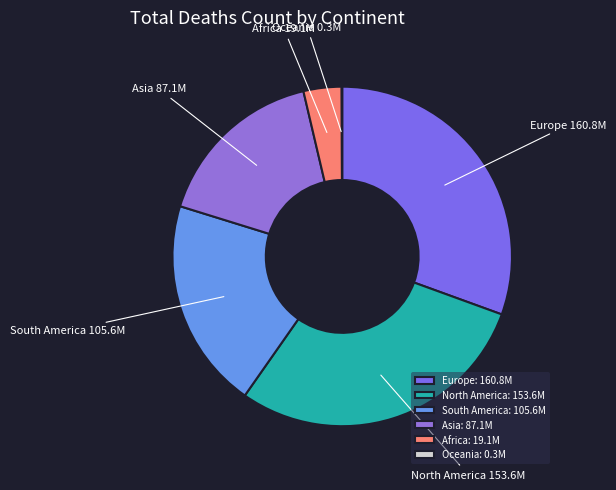

The North America slice represents 42% of the pie. True or false?

False